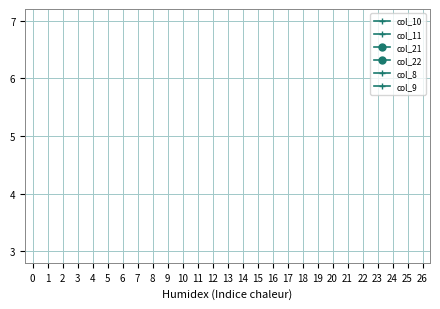

Reading left to right, extract all data points from this chart.

col_10: 0.0	0.0	0.0	0.0	0.0	0.0	0.0	1.5	1.5	0.0	0.8	0.0	0.8	1.5	2.0	2.0	0.8	1.5	1.5	2.0	0.8	2.0	2.0	1.5	1.0	1.0	0.0
col_11: 0.0	0.0	0.0	0.0	0.0	0.0	0.0	1.5	0.8	2.0	1.5	0.0	1.5	2.0	2.0	2.0	1.5	0.0	0.0	0.0	0.0	0.8	2.0	1.5	1.0	1.0	0.0
col_21: 0.0	0.0	0.0	0.0	0.0	0.8	2.0	1.5	1.0	1.0	0.0	0.0	0.0	0.0	0.0	0.0	0.0	0.0	0.0	0.0	0.0	0.0	0.0	1.5	2.0	0.0	0.0
col_22: 0.0	0.0	0.0	0.0	0.0	0.8	2.0	1.5	1.0	1.0	0.0	0.0	0.0	0.0	0.0	0.0	0.0	0.0	0.0	0.0	0.0	0.0	0.0	1.5	1.5	0.0	0.0
col_8: 0.0	0.0	0.0	0.0	0.0	0.0	0.0	0.0	0.8	2.0	2.0	2.0	2.0	2.0	2.0	1.5	0.0	0.0	0.0	0.0	0.0	0.0	0.0	2.0	2.0	0.8	0.0
col_9: 0.0	0.0	0.0	0.0	0.0	0.0	0.0	0.8	0.8	2.0	1.5	1.5	1.5	1.5	2.0	1.5	0.0	0.0	0.0	0.0	0.8	1.0	1.5	2.0	2.0	1.5	0.0